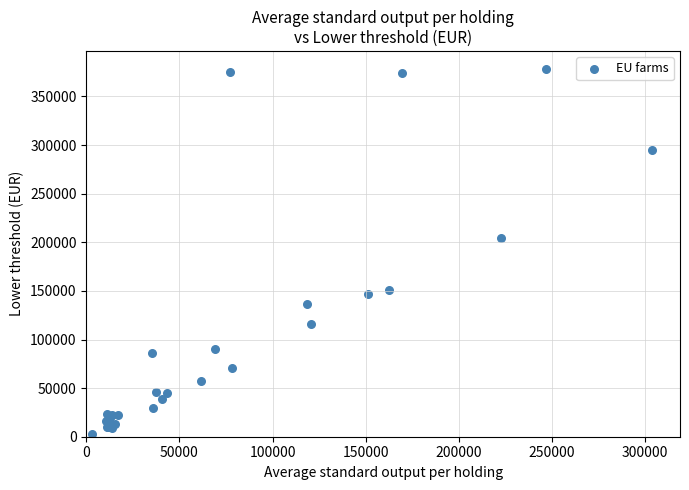

What Y value in the scatter plot is closest to 190448?

204805